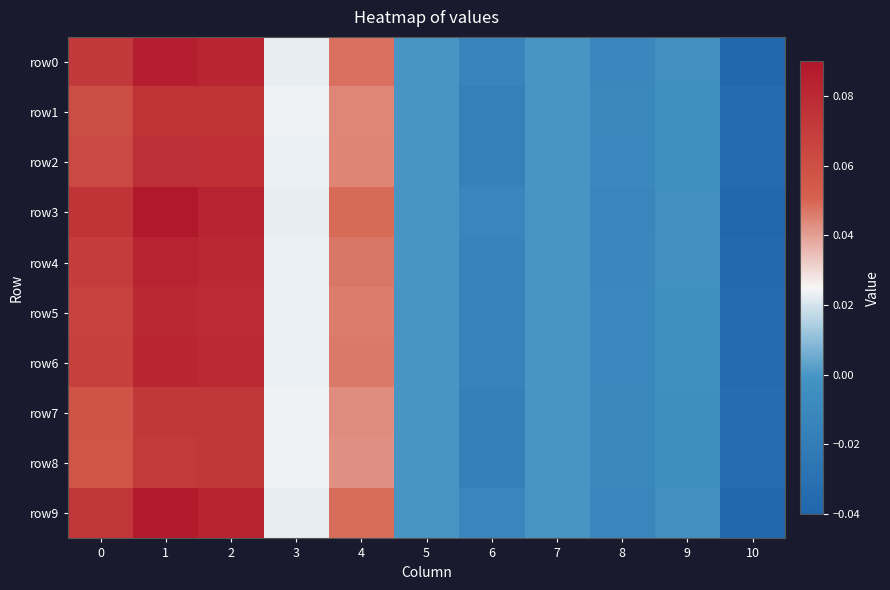

How many series are shown in this chart?

10